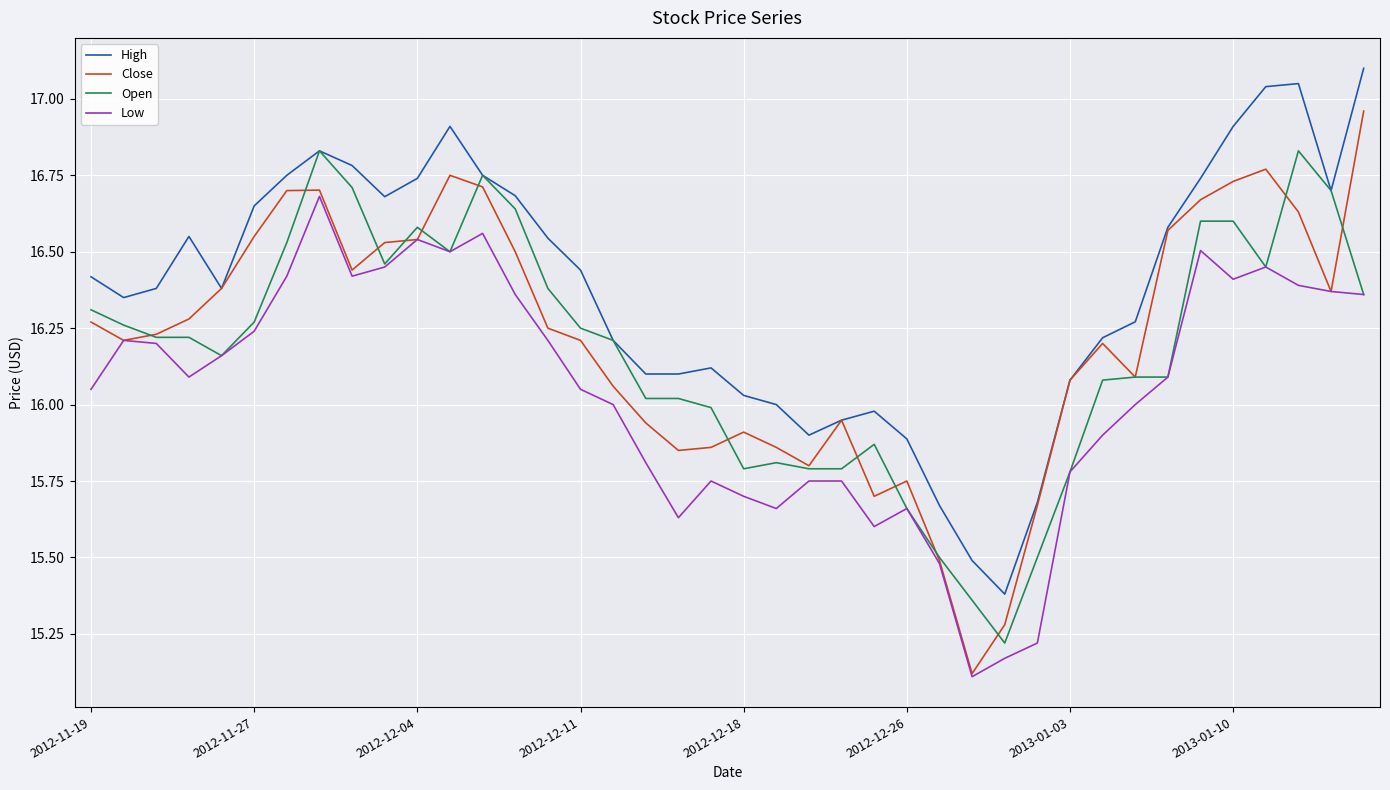

How many series are shown in this chart?

4